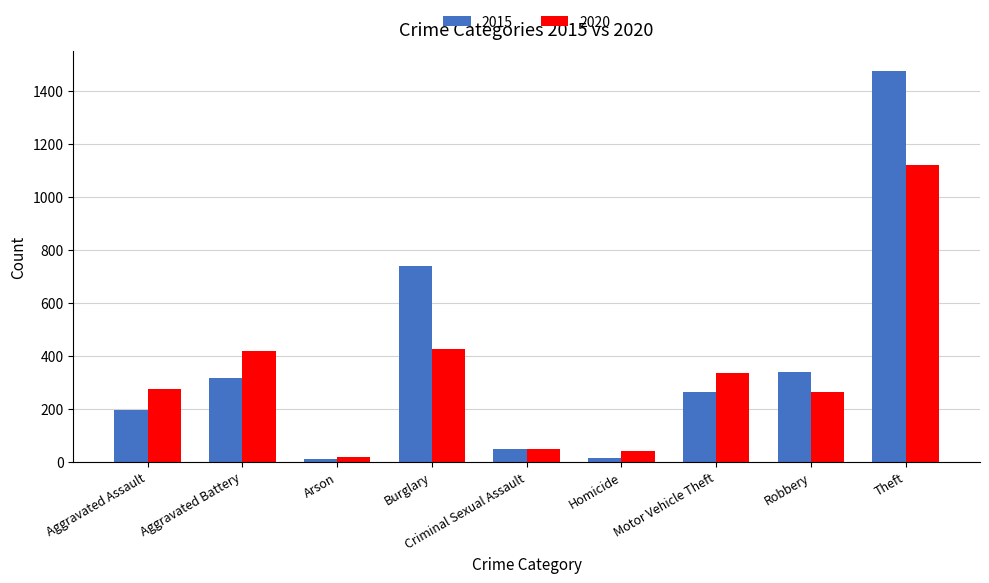

What is the sum of all 2020 values?

2936